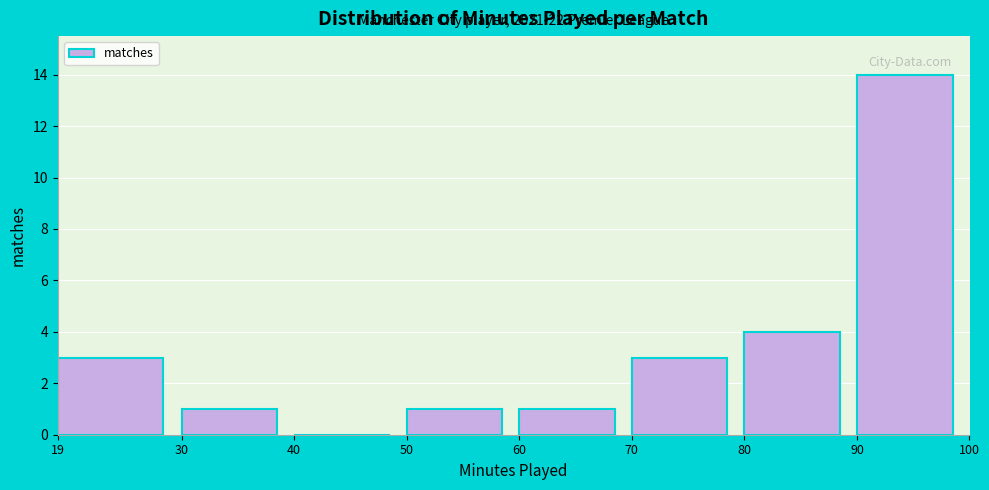

Which range on the x-axis has the tallest bar?

90 to 100